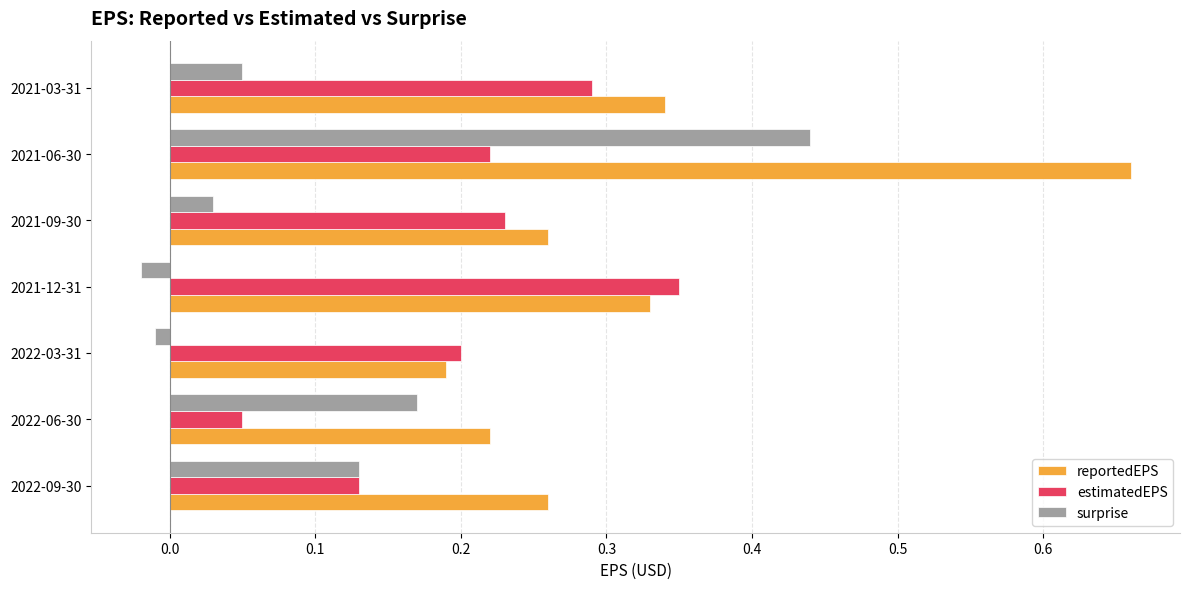

Which series has the widest spread of values?

reportedEPS